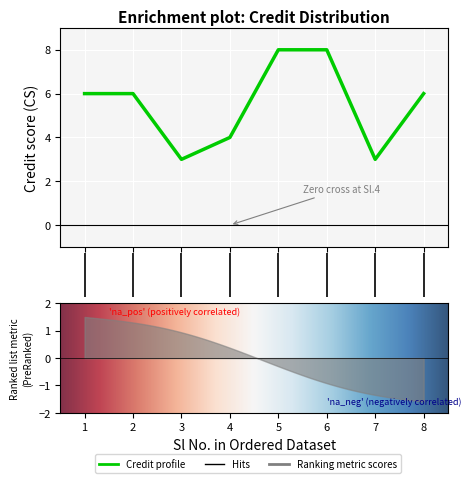

At which category does the chart reach its peak across all series?

5